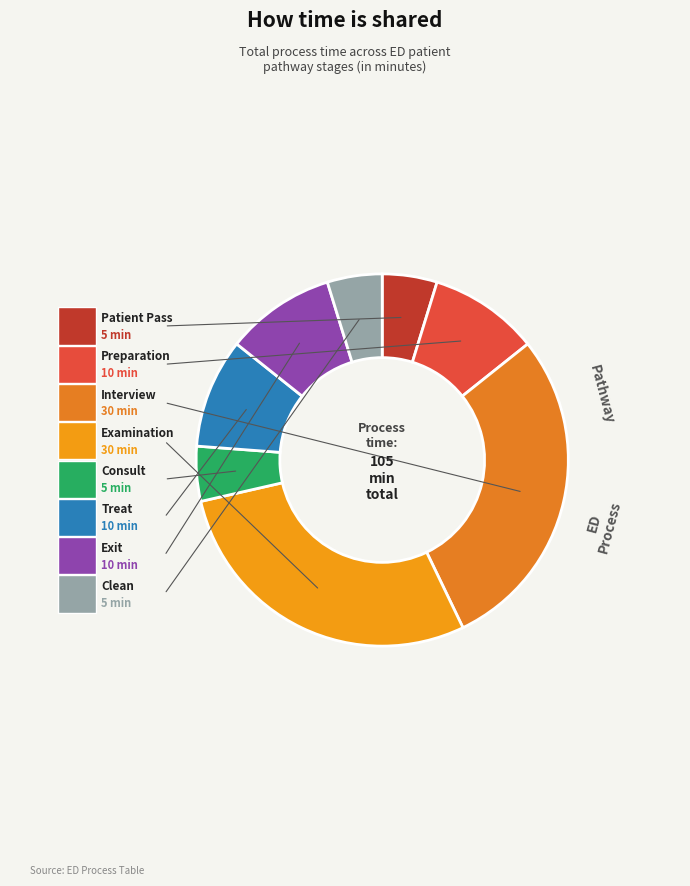

To the nearest percent, what is the difference between the Treat and Consult slice percentages?

5%